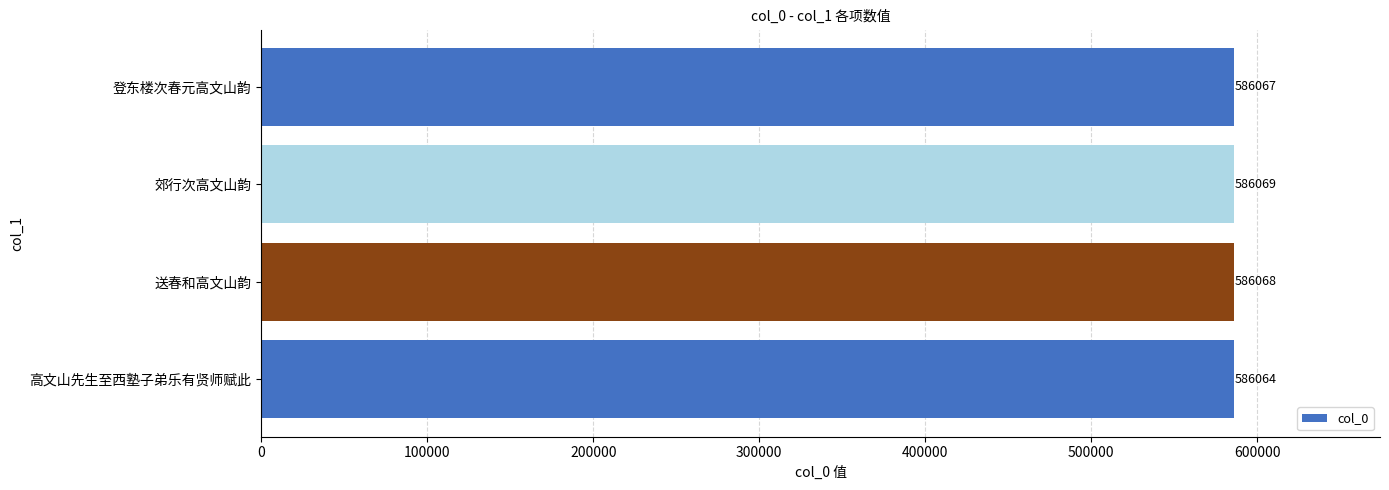

Reading bottom to top, extract all data points from this chart.

586064	586068	586069	586067